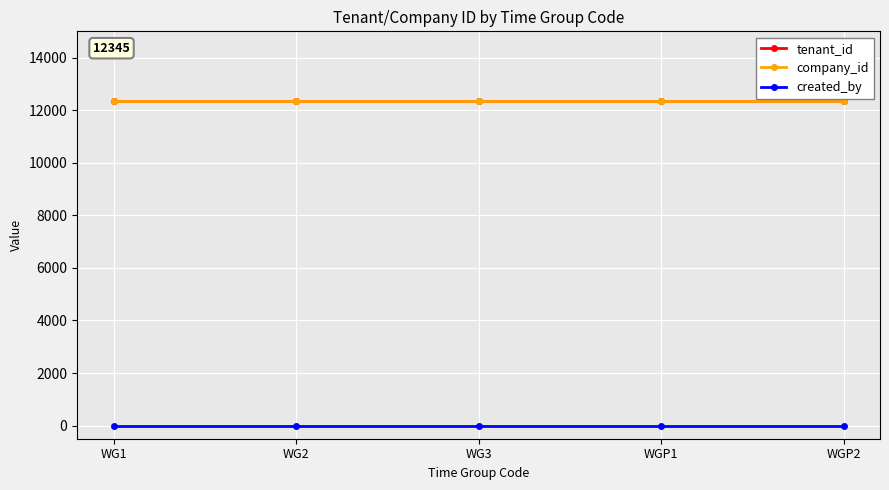

Is this an area chart (filled region under the line)?

No